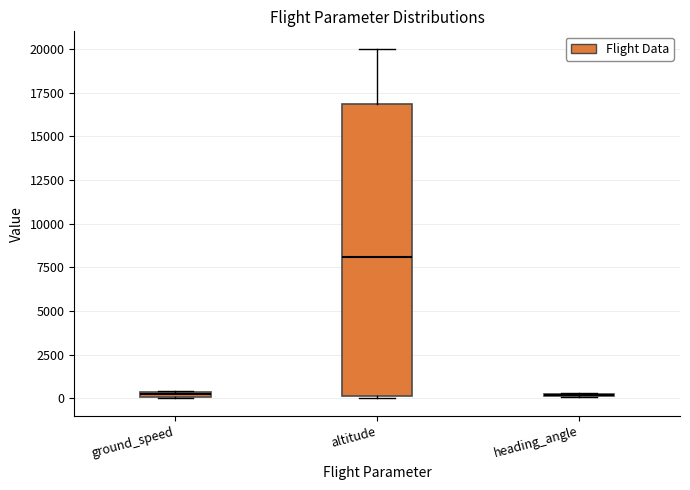

Comparing the boxes themselves (not the whiskers), which one is the tallest?

altitude